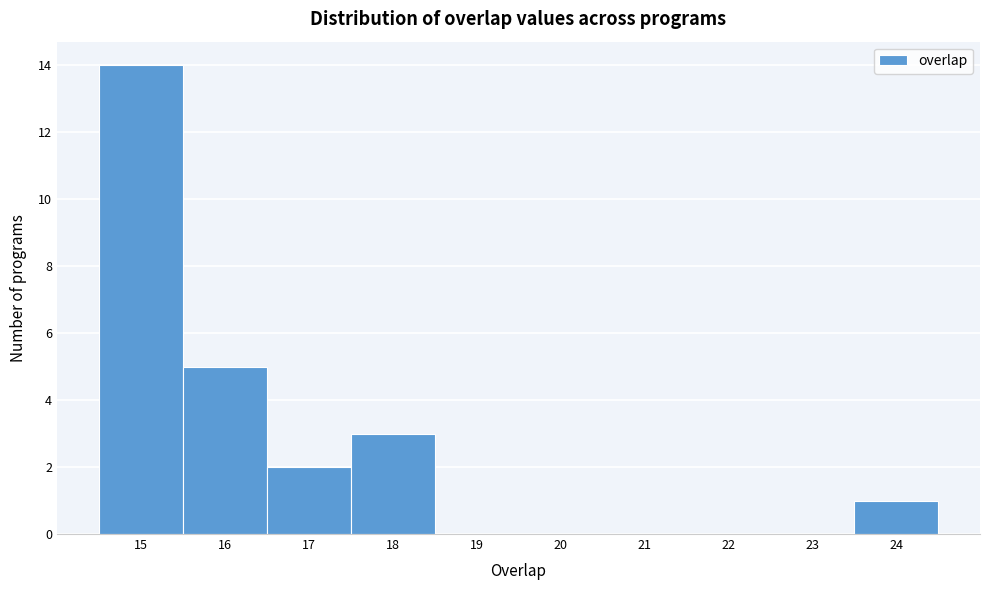

Reading left to right, transcribe this chart: for each bar, give the range it covers on the x-axis and its height. The values are not printed on the chart, so give them approximately, as read against the axis.

14.5 to 15.5: 14
15.5 to 16.5: 5
16.5 to 17.5: 2
17.5 to 18.5: 3
18.5 to 19.5: 0
19.5 to 20.5: 0
20.5 to 21.5: 0
21.5 to 22.5: 0
22.5 to 23.5: 0
23.5 to 24.5: 1